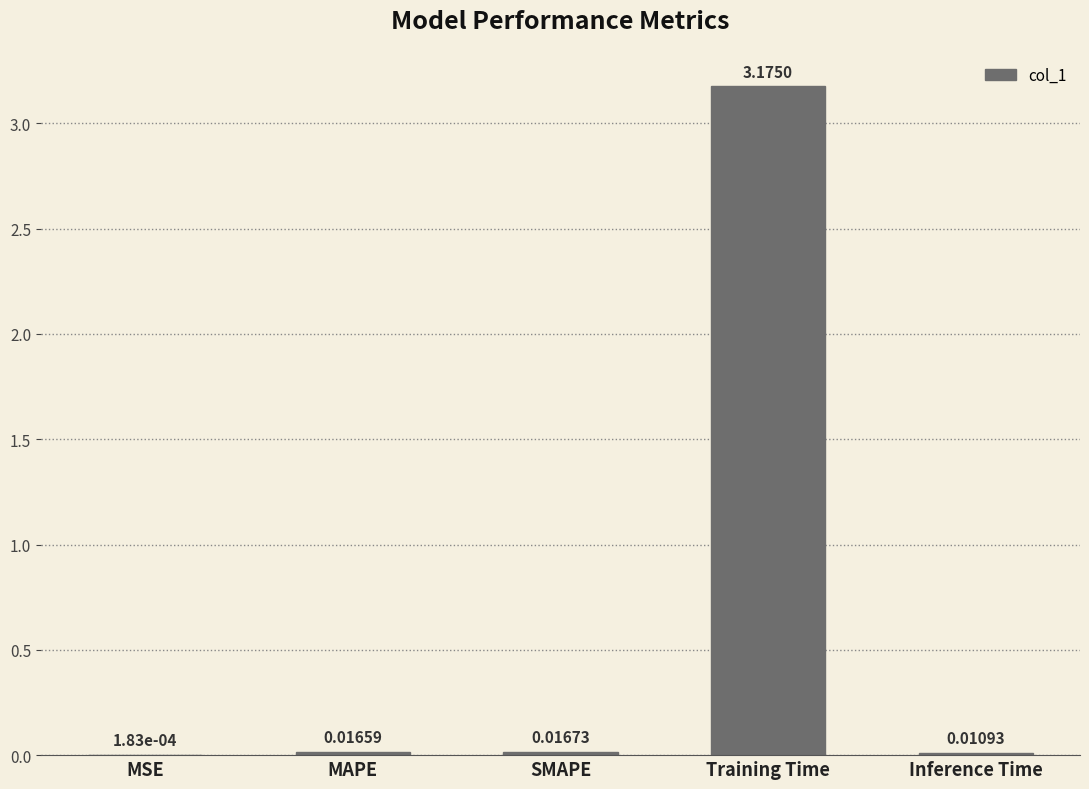

Between Training Time and MAPE, which is larger?

Training Time